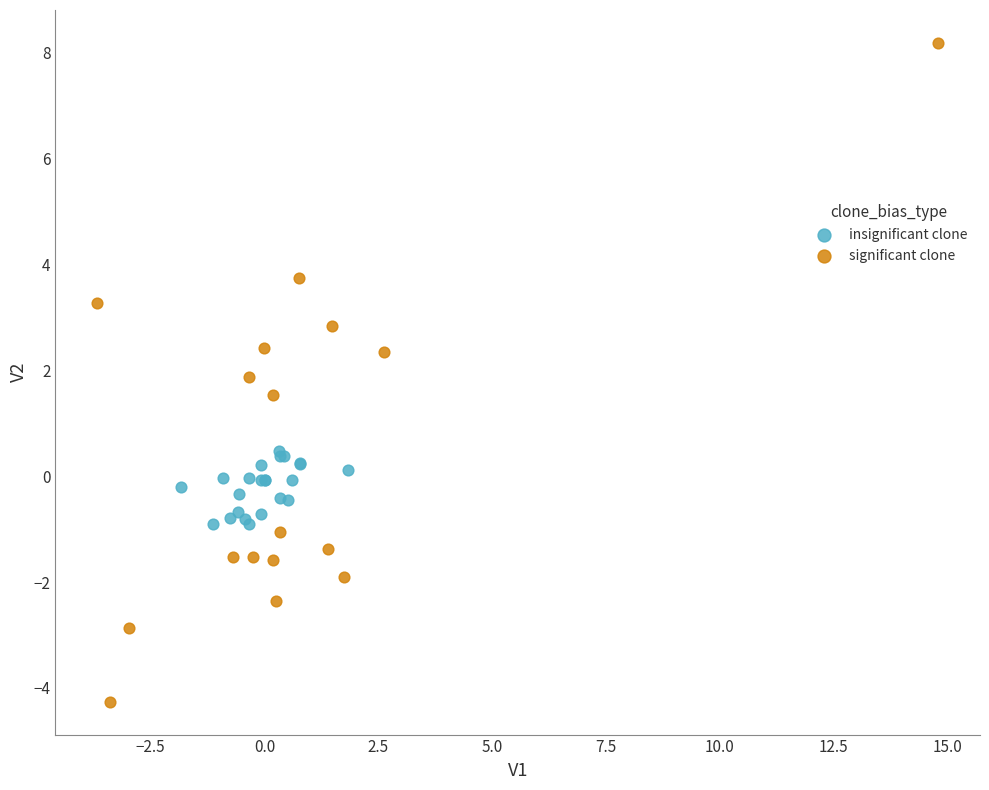

Which series contains the highest Y value?

significant clone